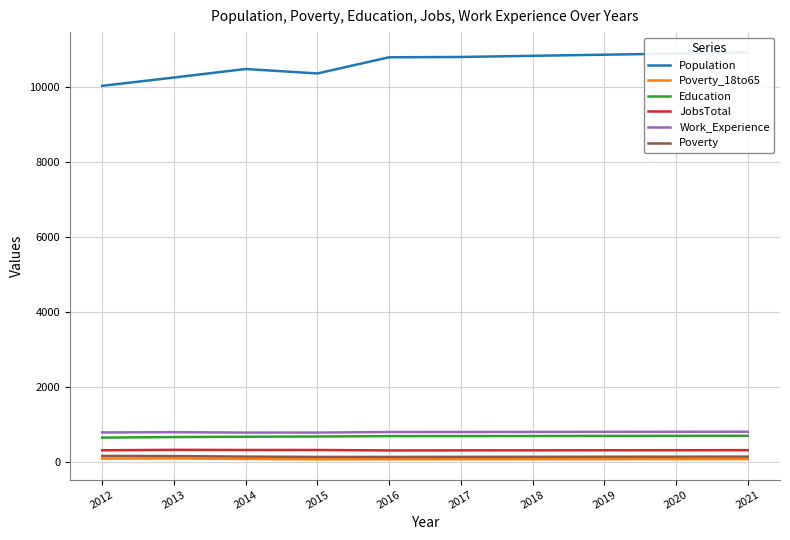

True or false: Population and Poverty_18to65 intersect in this chart.

False